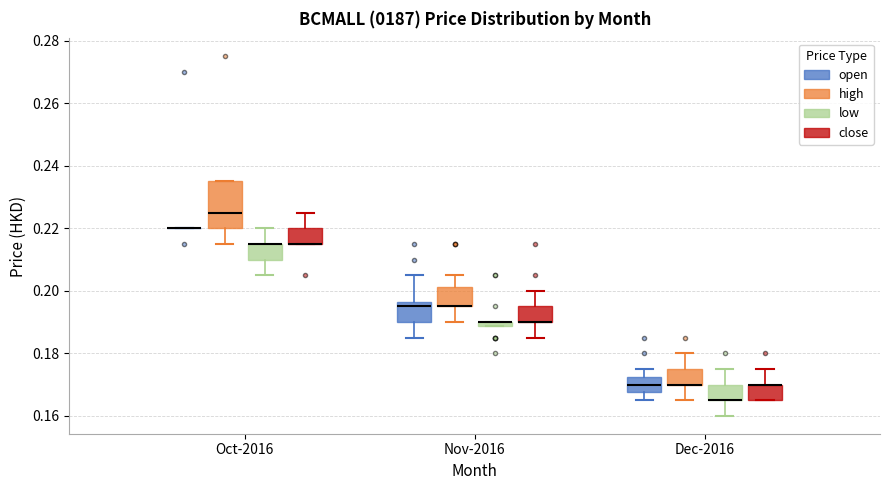

Comparing the boxes themselves (not the whiskers), which one is the tallest?

Oct-2016 (high)